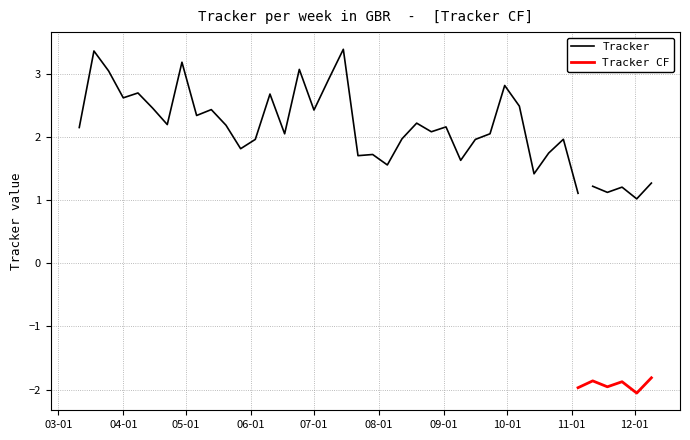

At which category does the chart reach its peak across all series?

18